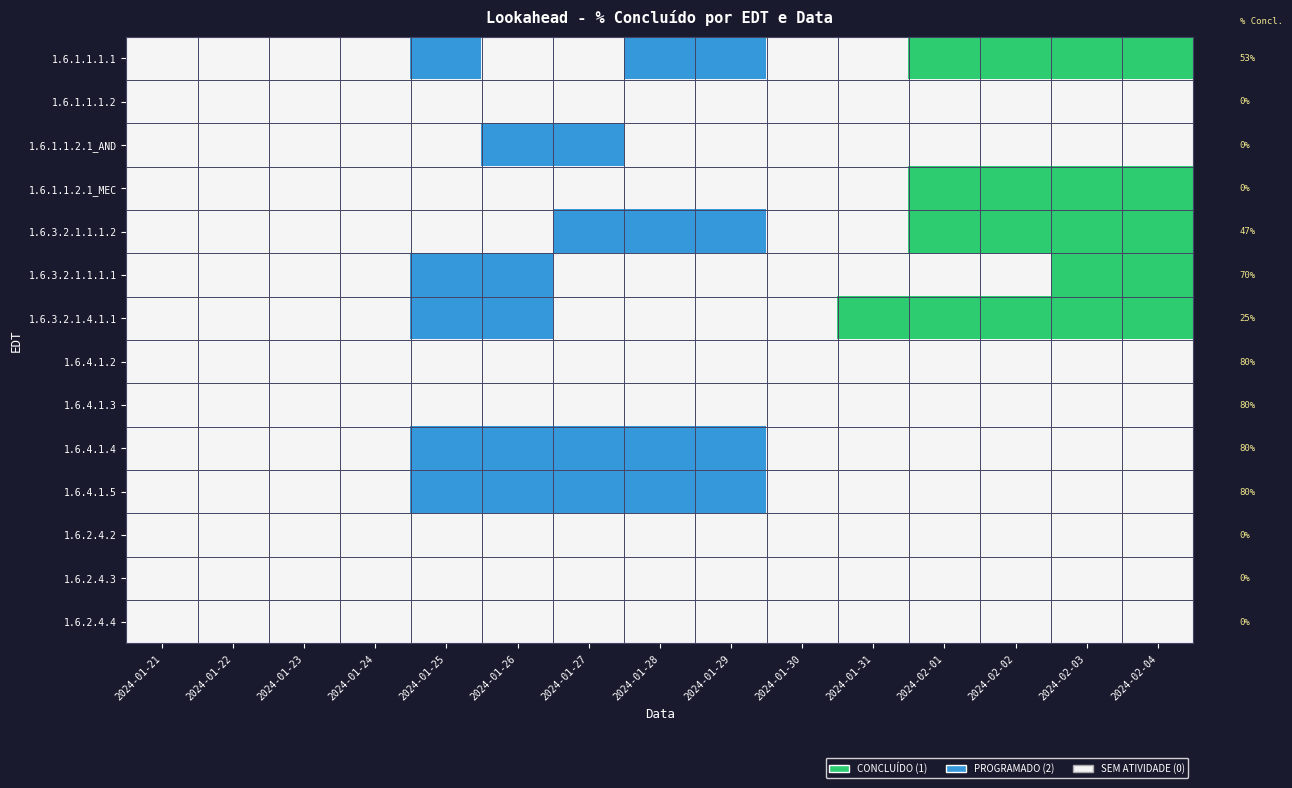

At which category is the sum across all series the highest?

2024-01-25